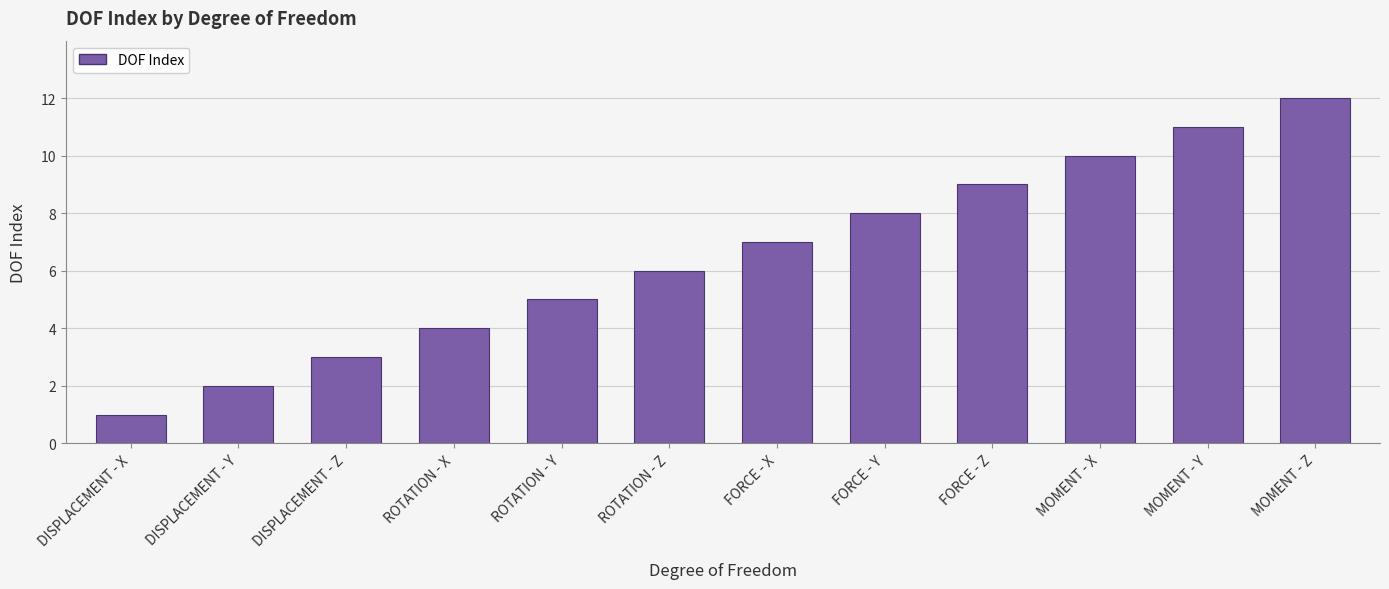

What is the difference between the maximum and minimum values?

11